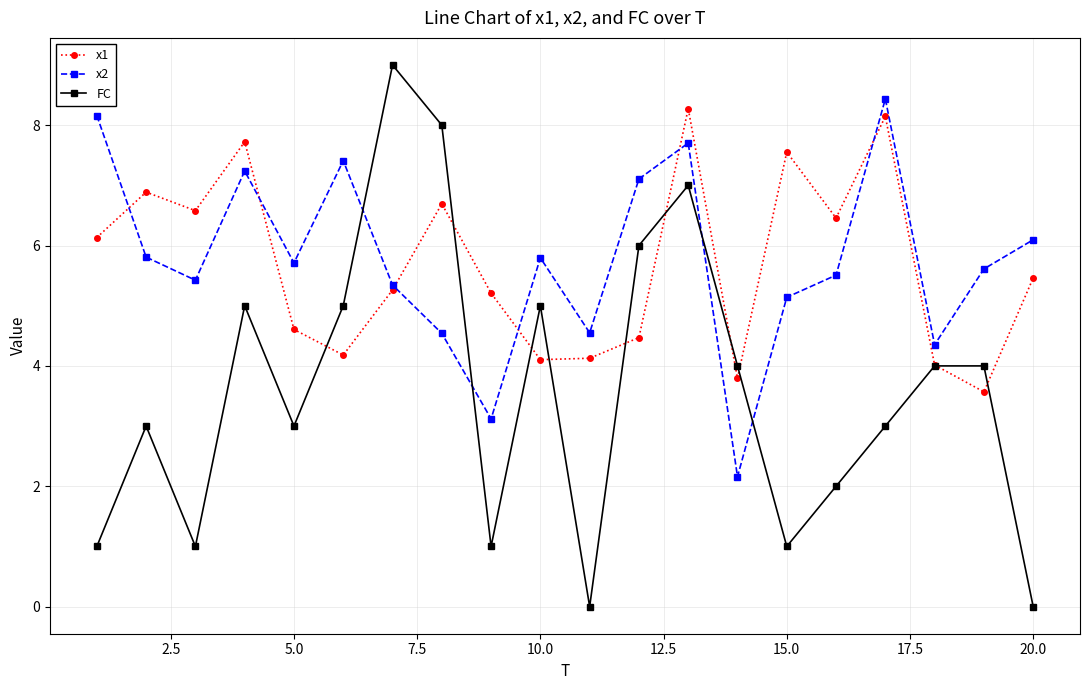

Which series has the largest range (max minus min)?

FC